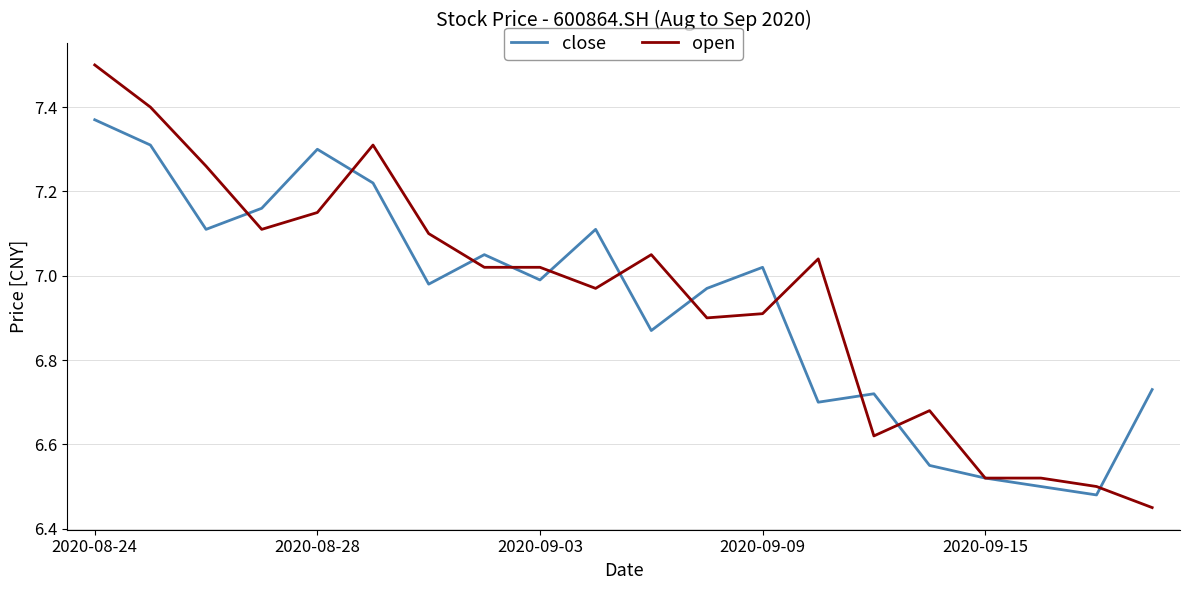

Which series has the widest spread of values?

open